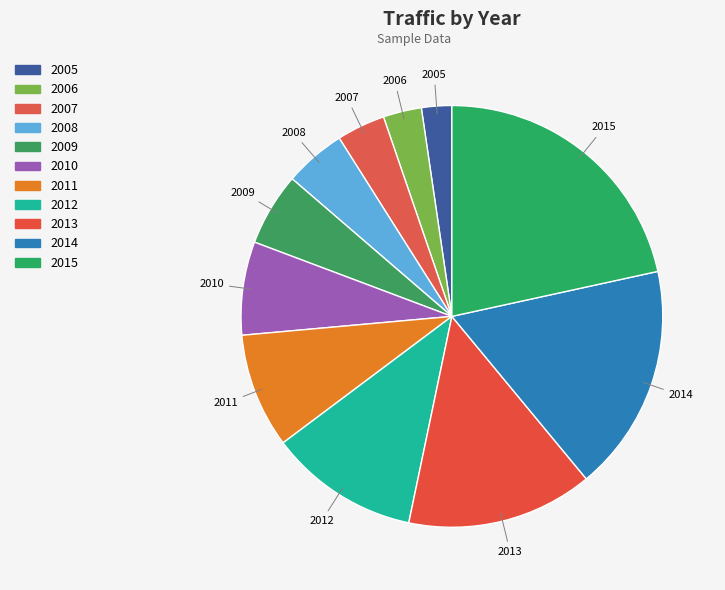

The 2006 slice represents 3% of the pie. True or false?

True